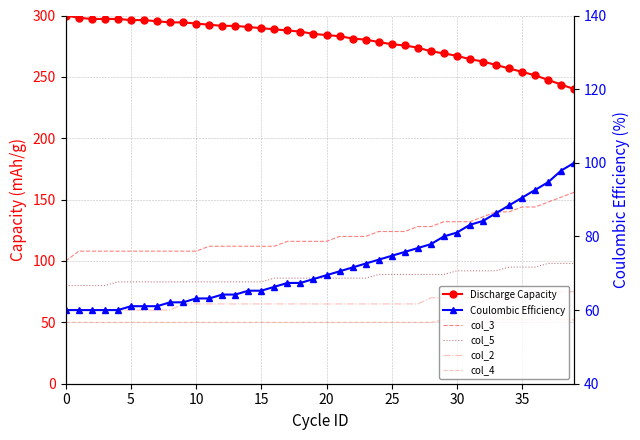

True or false: col_3 has a value of 120.0 at 23.

True